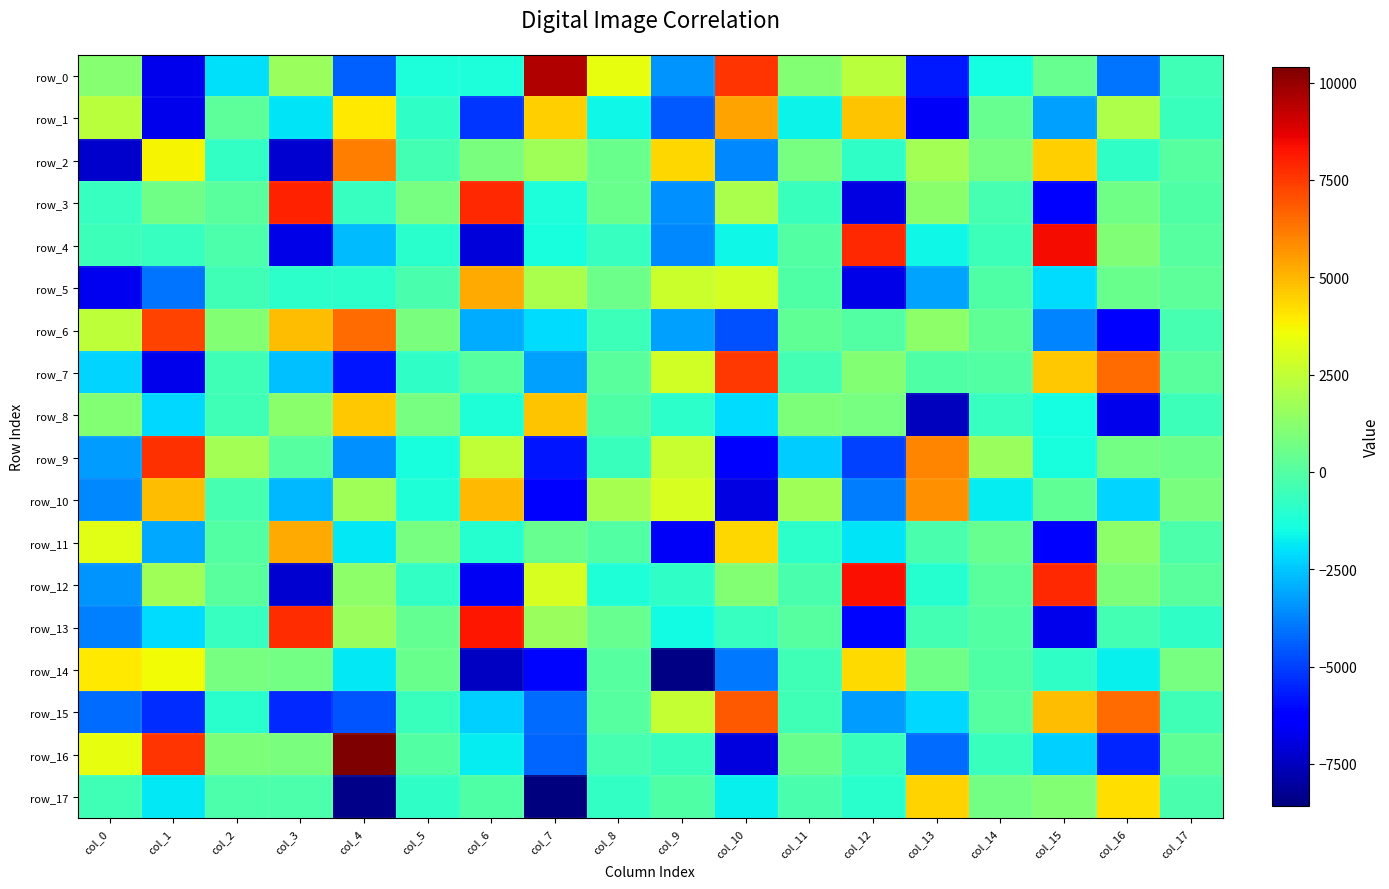

Reading left to right, transcribe all the data shown in this chart.

row_0: 1161.2	-6747.3	-1992.8	1586.0	-4421.8	-1311.3	-1252.9	9545.2	3381.5	-3418.9	7580.8	1117.7	2369.2	-5741.8	-1433.6	424.4	-4012.0	-496.5
row_1: 2377.6	-6748.7	214.3	-1975.0	3995.0	-862.0	-5180.8	4469.2	-1588.3	-4549.1	5395.6	-1627.0	4709.1	-6532.3	394.9	-3195.0	2079.0	-638.8
row_2: -7255.5	3776.4	-760.1	-7224.9	6120.5	-411.4	892.5	1728.9	485.3	4371.3	-3616.1	803.7	-873.0	1847.9	781.1	4476.0	-823.2	76.5
row_3: -711.1	643.6	141.1	7979.0	-669.9	783.4	7851.1	-1317.7	468.6	-3481.7	2013.4	-596.8	-6917.9	1273.9	-348.3	-6140.7	664.5	-81.2
row_4: -545.7	-706.3	-147.9	-6844.6	-2670.1	-975.0	-7093.4	-1348.9	-659.2	-3620.6	-1540.7	5.6	7827.5	-1549.7	-537.6	8413.0	983.2	46.9
row_5: -6685.4	-4002.7	-447.1	-898.7	-874.6	-227.2	5232.8	1955.0	593.3	2718.9	2940.8	-66.2	-6844.6	-3160.4	-126.6	-2073.6	527.8	210.5
row_6: 2417.0	7285.1	1119.7	4896.1	6474.4	897.7	-2957.3	-2103.2	-530.9	-3178.9	-4724.0	295.1	0.4	1336.8	242.9	-3711.5	-6261.1	-309.3
row_7: -2274.2	-6786.1	-488.7	-2627.2	-5817.0	-809.7	46.3	-3236.8	126.5	2878.0	7512.8	-423.0	1124.2	-59.0	-56.0	4680.0	6474.9	118.1
row_8: 1102.4	-2145.8	-453.3	1242.3	4643.5	790.2	-1231.5	4713.4	-98.5	-937.6	-2132.6	909.5	762.9	-7537.9	-690.6	-1464.0	-6799.6	-546.8
row_9: -3255.8	7653.6	1825.0	64.9	-3497.9	-1355.0	2505.6	-5833.9	-601.4	2641.5	-6452.4	-2360.1	-4974.3	5970.6	1627.8	-1359.0	745.4	577.0
row_10: -3625.0	4851.3	-350.0	-2791.5	1763.9	-1220.5	4926.0	-6347.2	1895.5	3026.6	-6948.5	1762.7	-3871.8	5749.2	-1823.5	282.3	-2280.6	833.4
row_11: 3252.2	-3060.7	2.0	5250.1	-1862.8	779.9	-1046.9	413.8	-45.2	-6559.9	4353.2	-903.1	-1965.1	-241.1	393.8	-6246.4	1301.7	-187.0
row_12: -3449.8	1727.5	106.9	-7178.8	1349.5	-755.0	-6609.7	2993.7	-1229.4	-816.3	1086.0	-209.8	8365.3	-1041.6	113.2	7821.8	947.9	98.4
row_13: -3822.6	-2097.9	-715.4	7732.8	1592.3	371.0	8176.9	1646.2	417.0	-1480.4	-675.7	41.3	-6063.2	-397.5	-31.2	-6774.8	-424.9	-807.6
row_14: 3993.4	3613.8	782.4	751.3	-1896.0	532.9	-7434.4	-6073.1	83.9	-8455.1	-3919.9	-496.3	4286.2	623.4	-69.3	-868.9	-1757.7	810.7
row_15: -4177.0	-5322.0	-967.2	-5435.5	-4616.5	-609.1	-2329.8	-4199.3	69.1	2583.2	6842.9	-490.3	-3246.1	-2162.9	73.4	4857.6	6466.6	-491.2
row_16: 3368.8	7633.3	927.4	883.9	10393.4	10.5	-1824.4	-4333.7	-338.3	-590.3	-7022.5	492.0	-619.6	-4205.3	-579.5	-2339.5	-5532.7	309.7
row_17: -438.0	-1844.8	-168.7	-154.1	-8365.9	-862.7	-99.3	-8582.1	-739.5	-73.3	-1715.5	-213.3	-1013.1	4424.8	748.7	1098.9	4196.1	-216.3